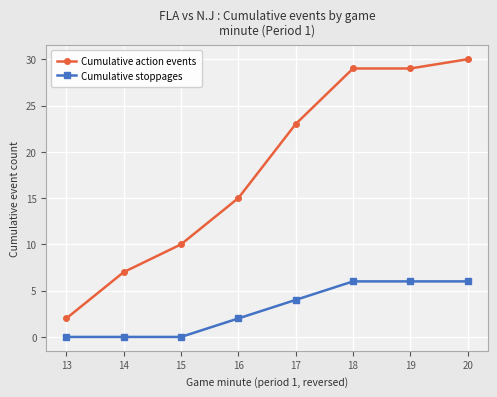

What is the value of the Cumulative action events point at the 7th from the left?

29